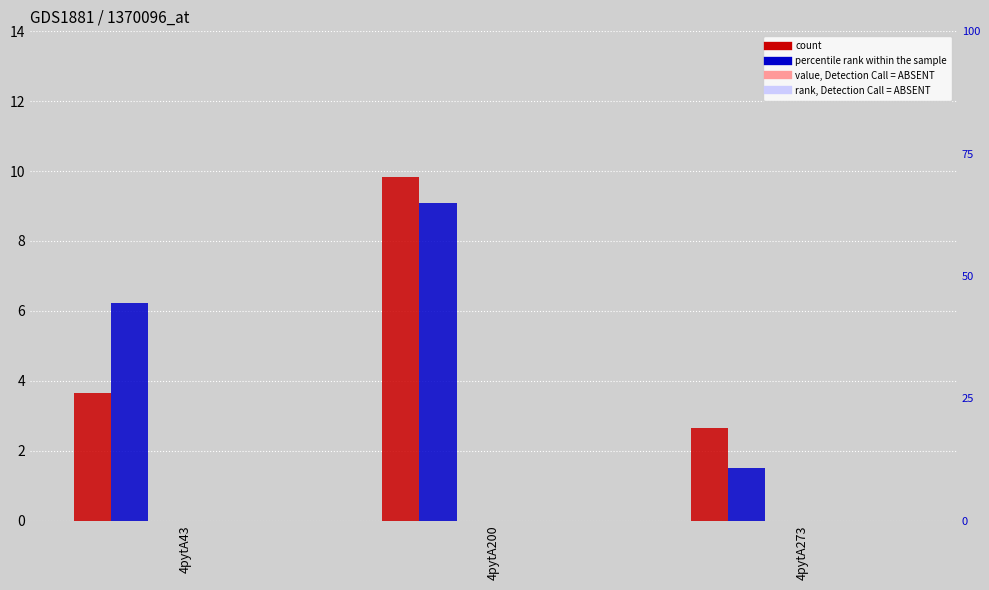

At 4pytA200, list the series in order from largest to smallest.

count, percentile rank within the sample, value, Detection Call = ABSENT, rank, Detection Call = ABSENT, value_extra, rank_extra